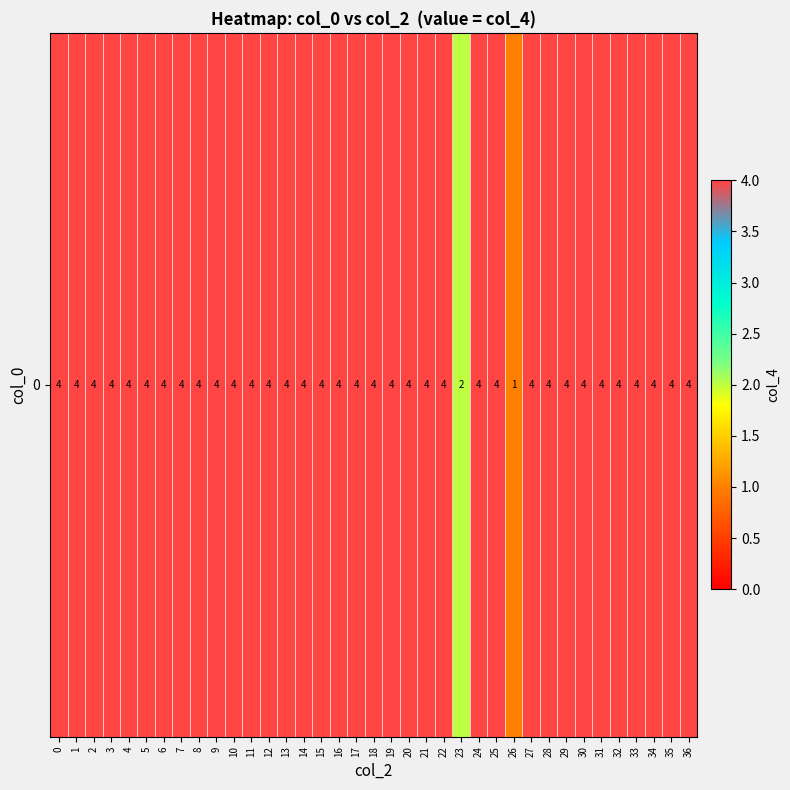

What is the change in value from 3 to 23?

-2